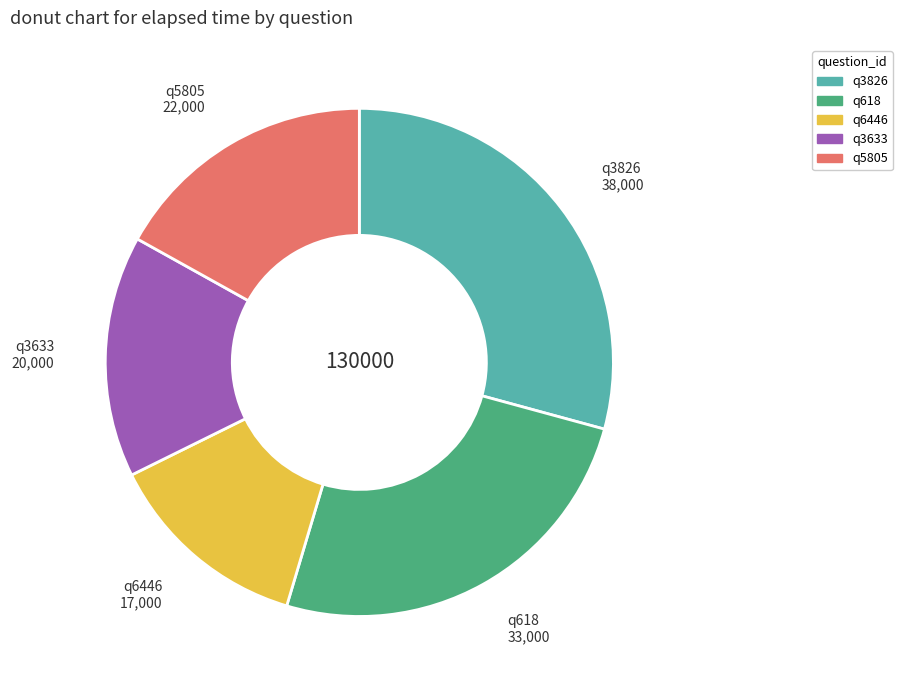

Which has a higher value, q3633 or q5805?

q5805